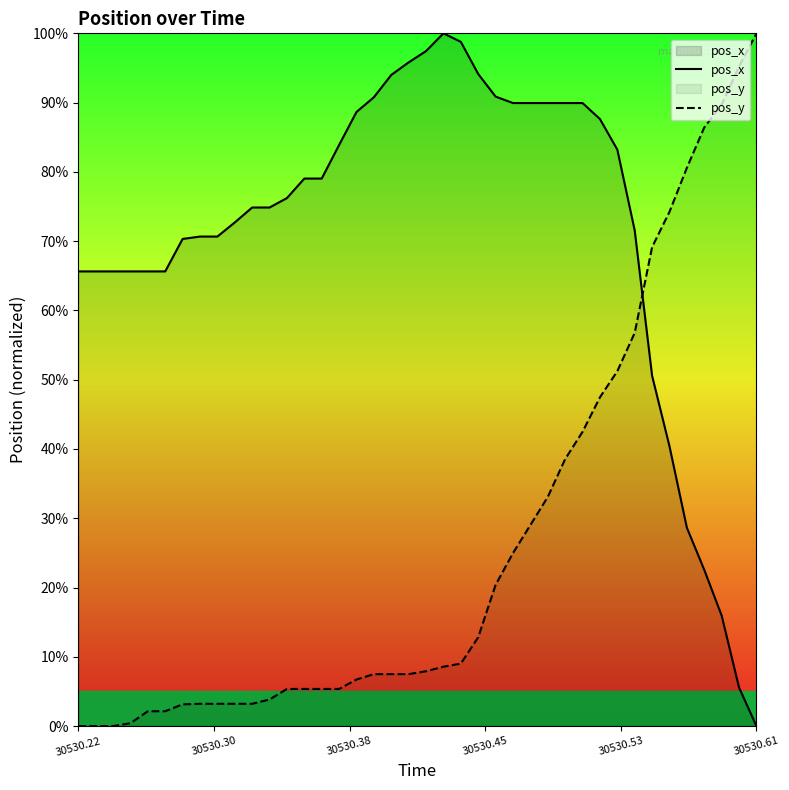

How many interior local peaks does the pos_x series have?

1